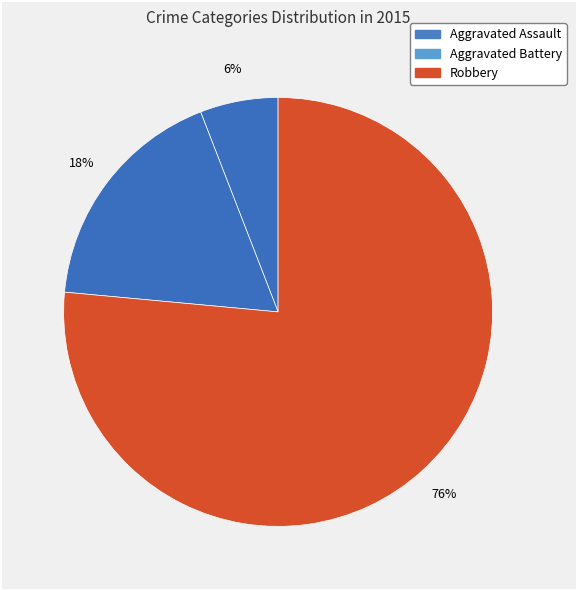

How many segments does this pie chart have?

3